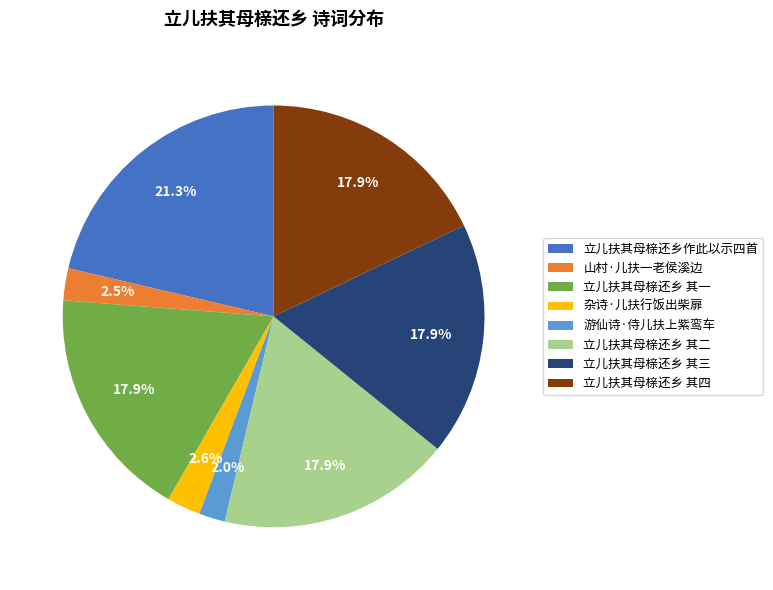

Is the sum of 立儿扶其母榇还乡 其四 and 山村·儿扶一老侯溪边 greater than half?

No